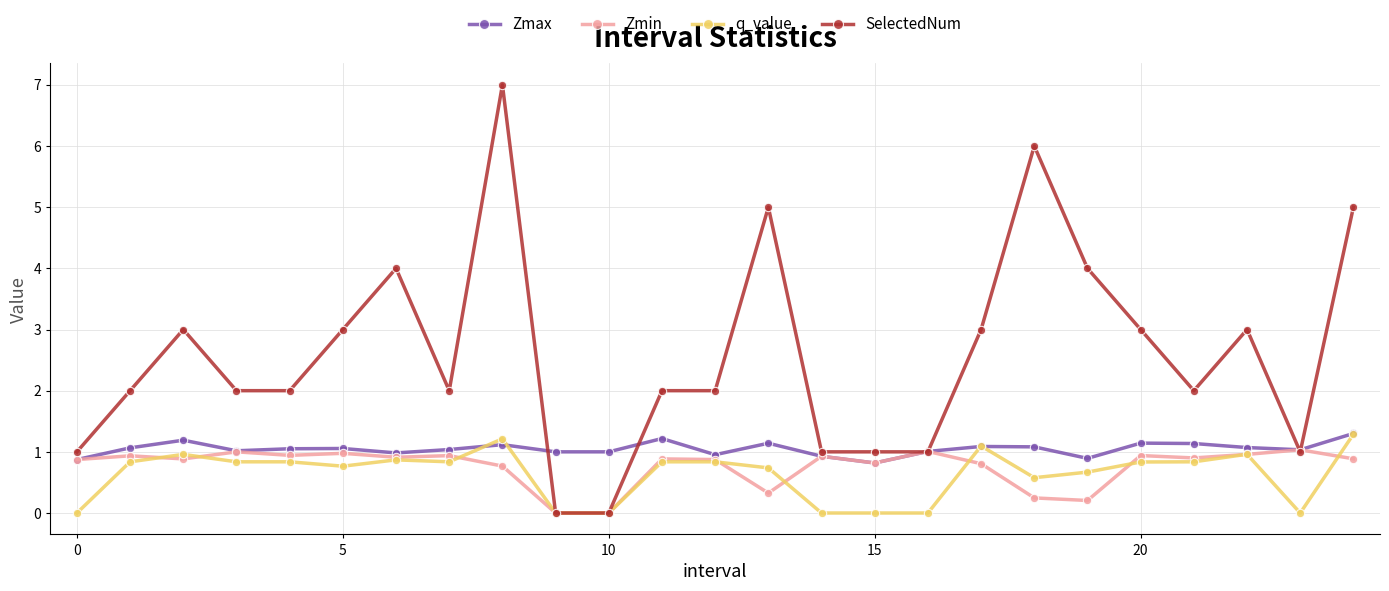

What is the maximum value for q_value?

1.3